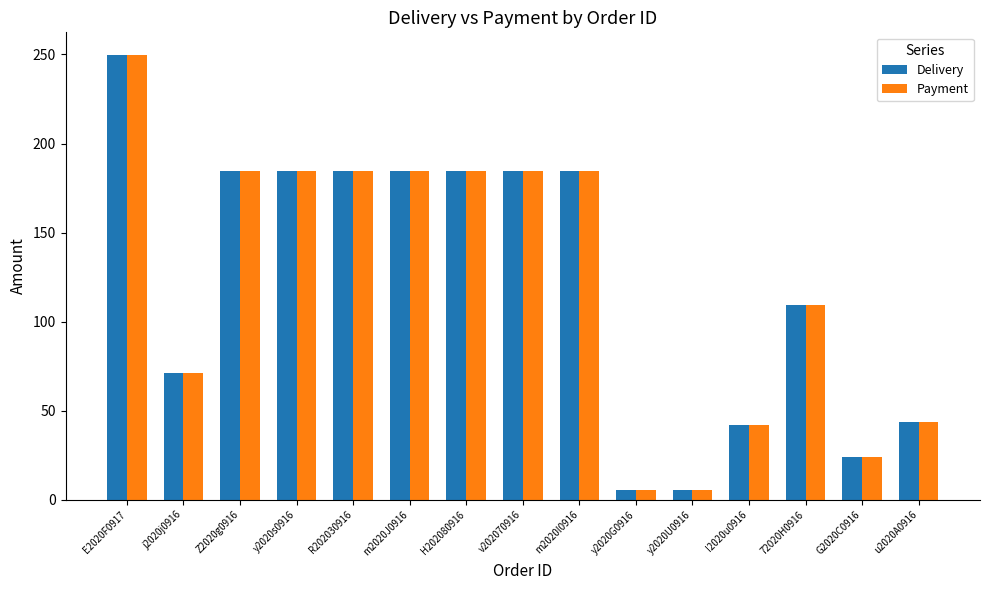

What is the sum of all Payment values?

1842.4